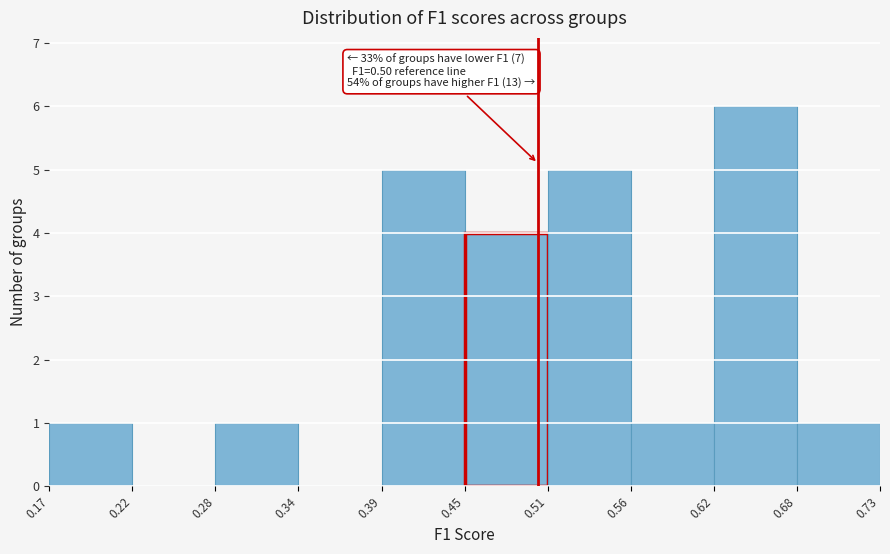

Which range on the x-axis has the tallest bar?

0.62 to 0.68